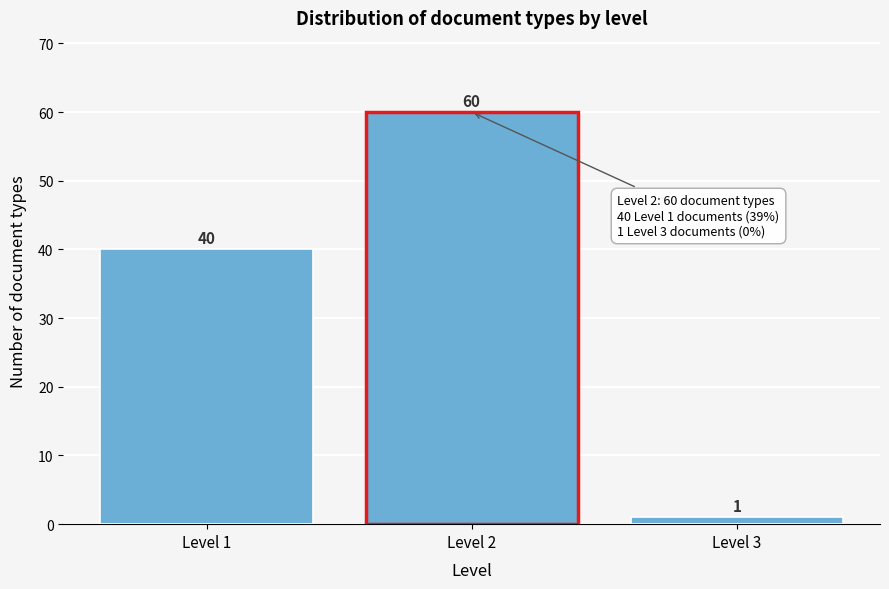

Reading left to right, list all the values displayed in this chart.

Level 1=40	Level 2=60	Level 3=1